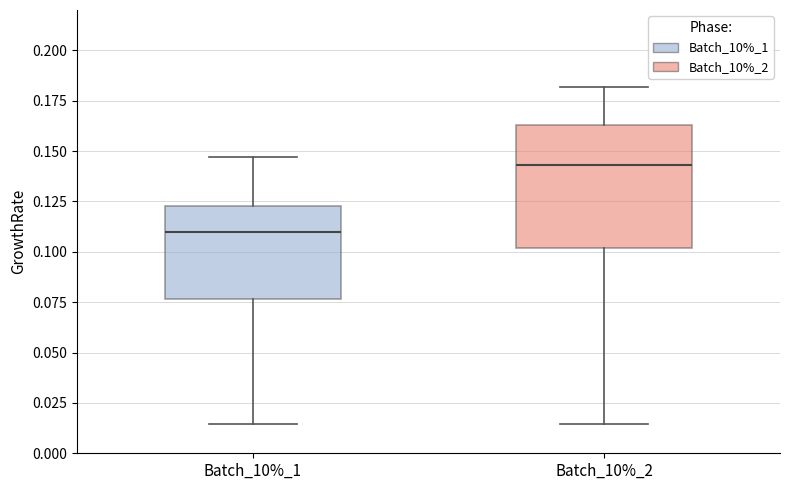

Which box's median line is the lowest?

Batch_10%_1